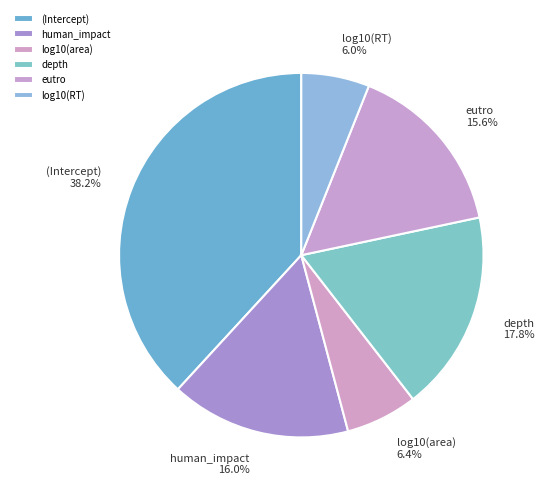

Does any single category account for the majority?

No